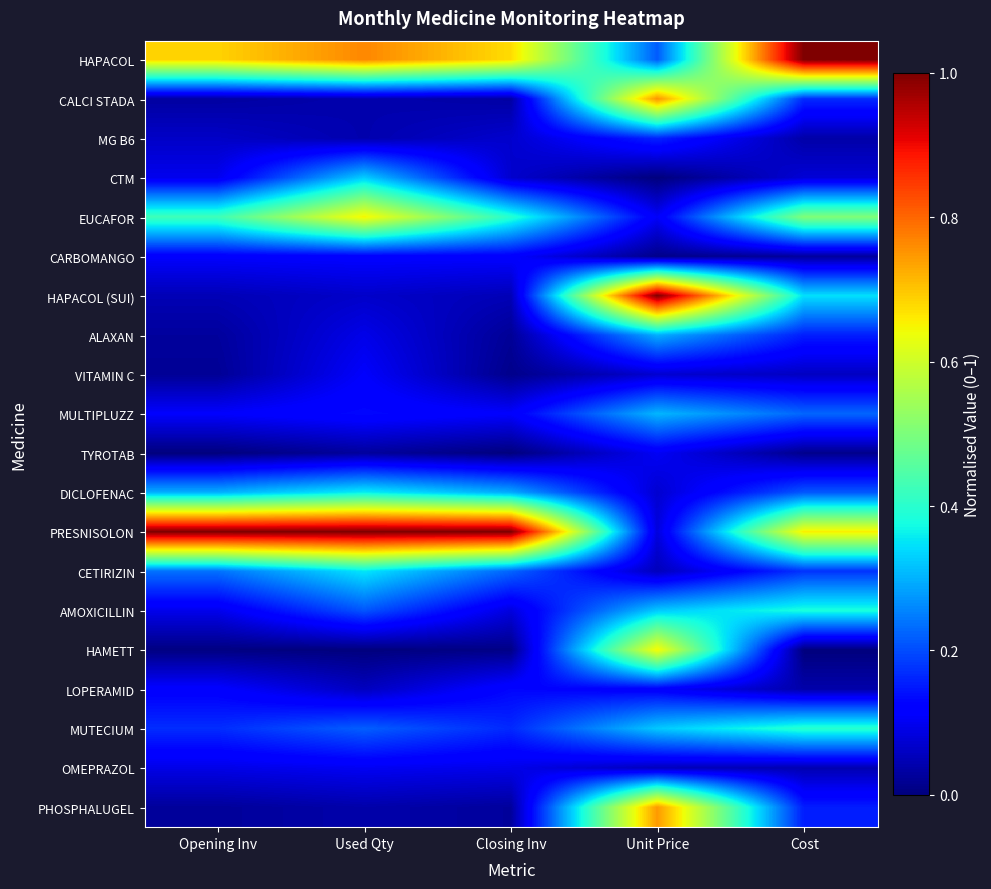

At how many categories does at least one series exceed 0?

5